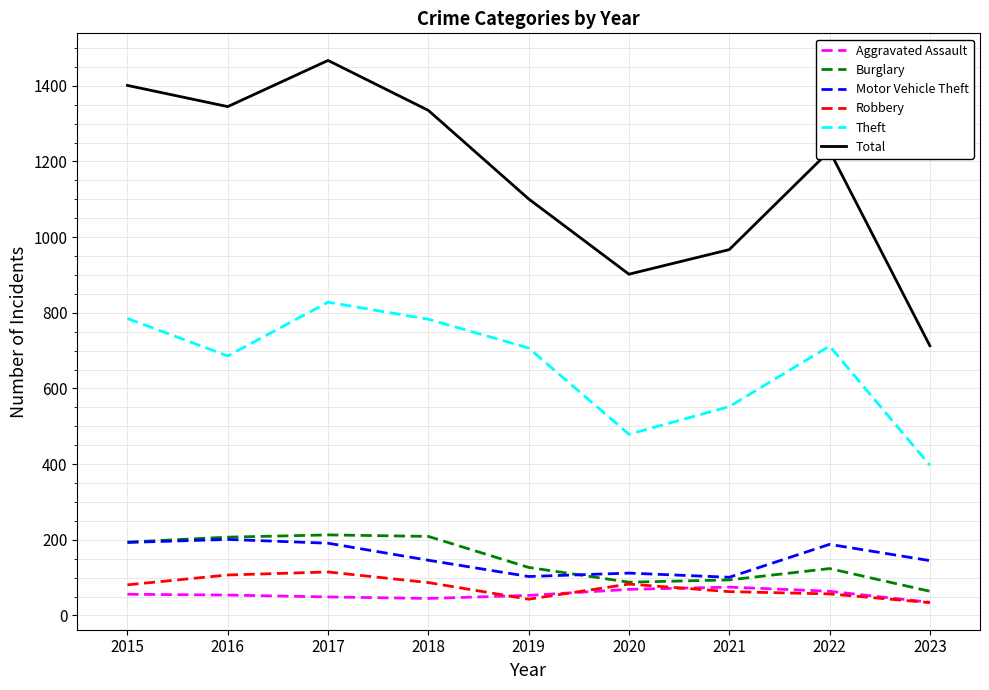

True or false: Total and Theft intersect in this chart.

False